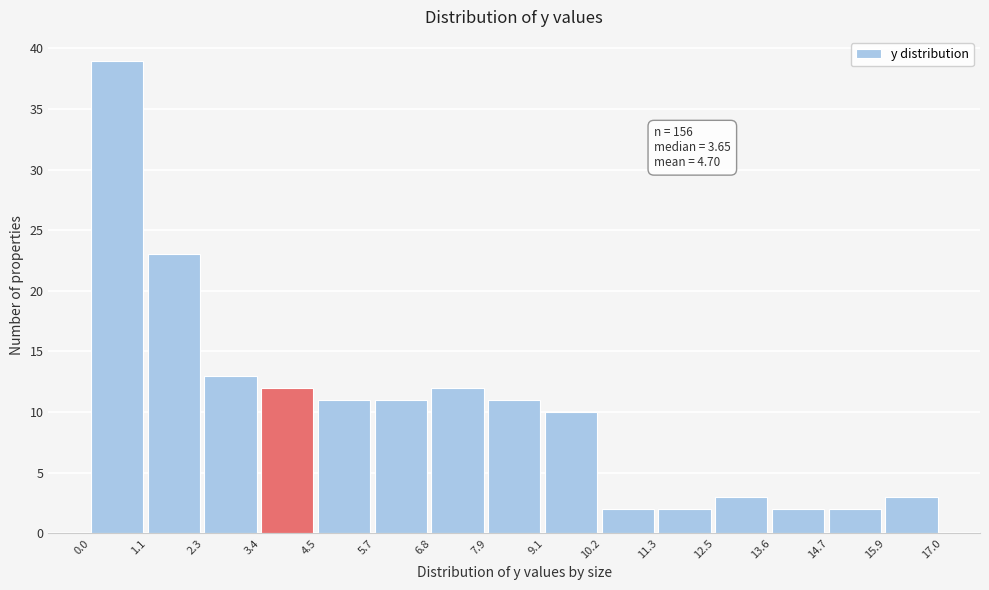

Over which range of the x-axis is the bar tallest?

0.0 to 1.1